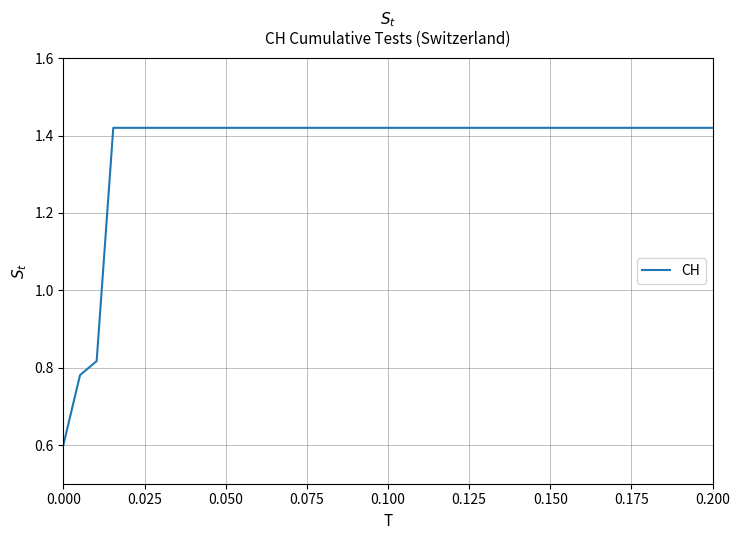

What is the smallest value displayed?

0.6